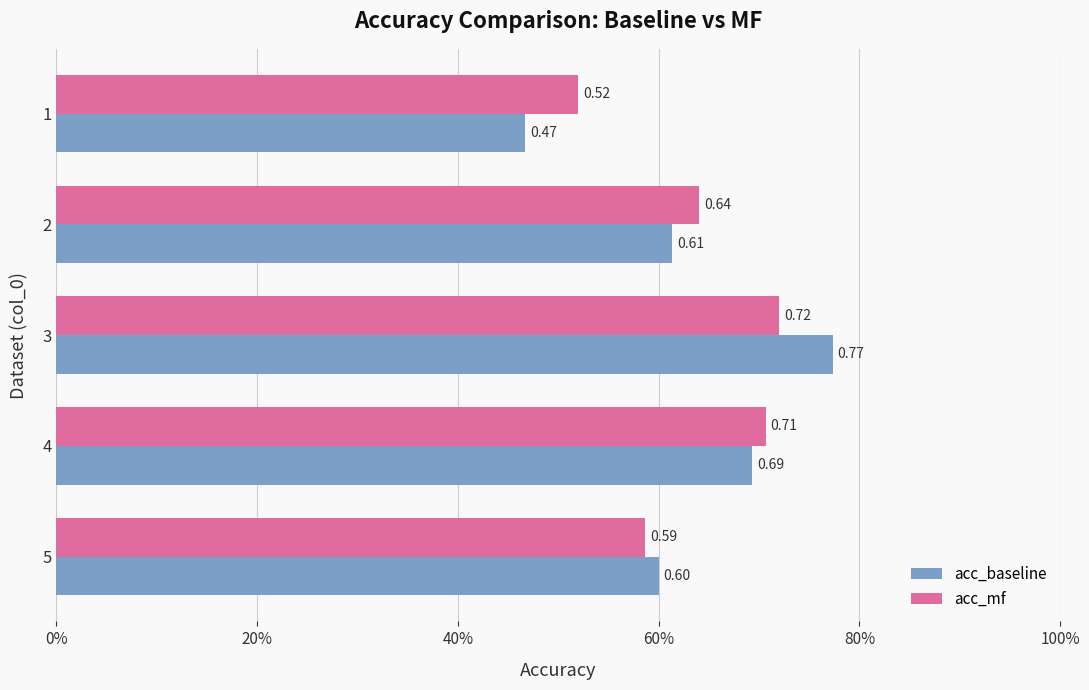

What is the value of the acc_mf bar at the 3rd from the left?

0.7